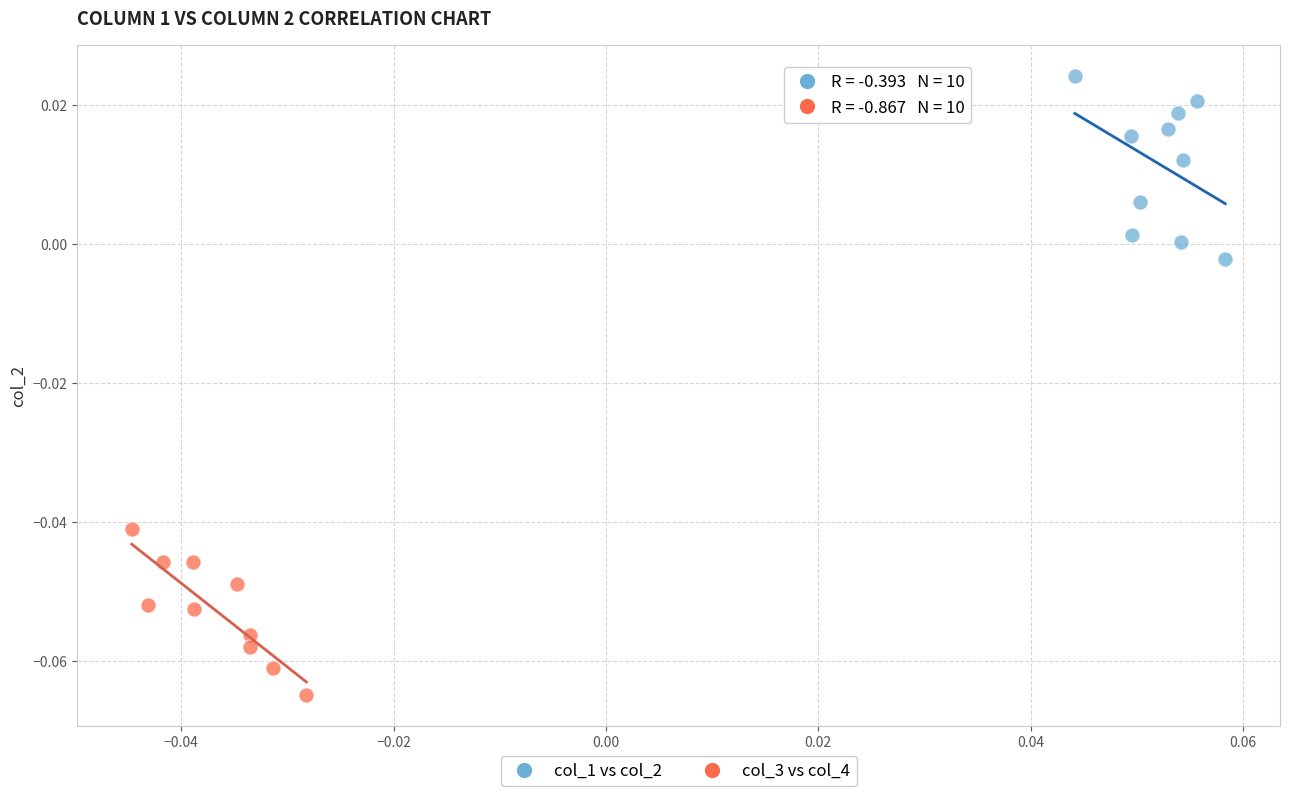

Which series contains the lowest Y value?

col_3 vs col_4